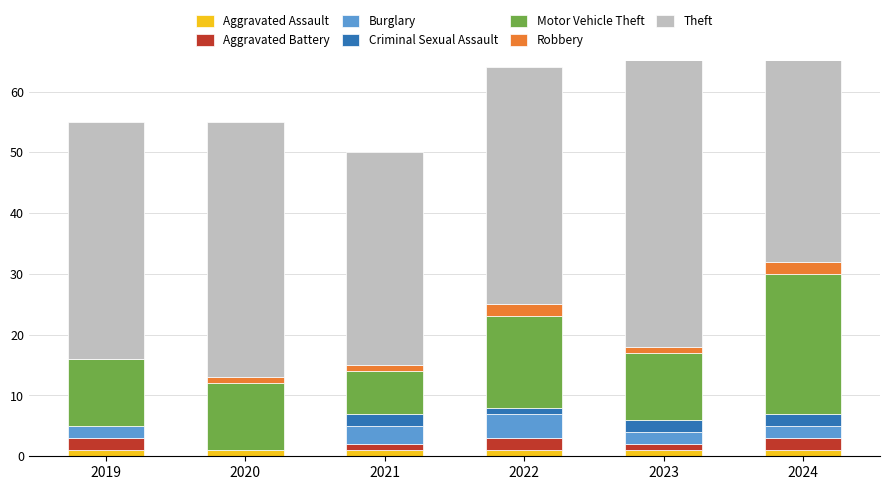

Which has a higher value, Theft or Robbery?

Theft